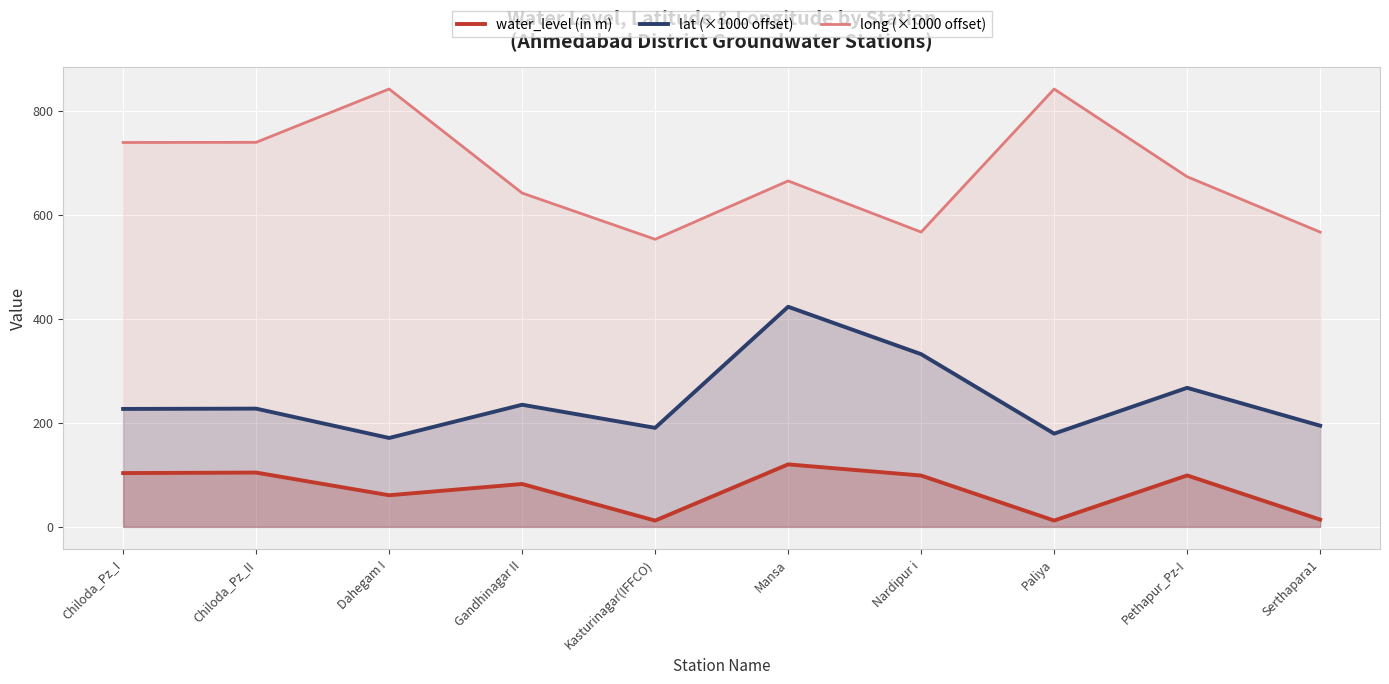

Reading right to left, list all the values displayed in this chart.

water_level (in m): 14.0	98.8	12.1	98.6	120.1	12.0	82.4	60.7	104.3	103.4
lat (×1000 offset): 194.4	267.2	179.2	331.9	423.1	190.3	234.7	170.8	227.2	226.7
long (×1000 offset): 566.7	673.1	841.7	566.7	665.0	552.8	641.7	841.7	739.2	738.9